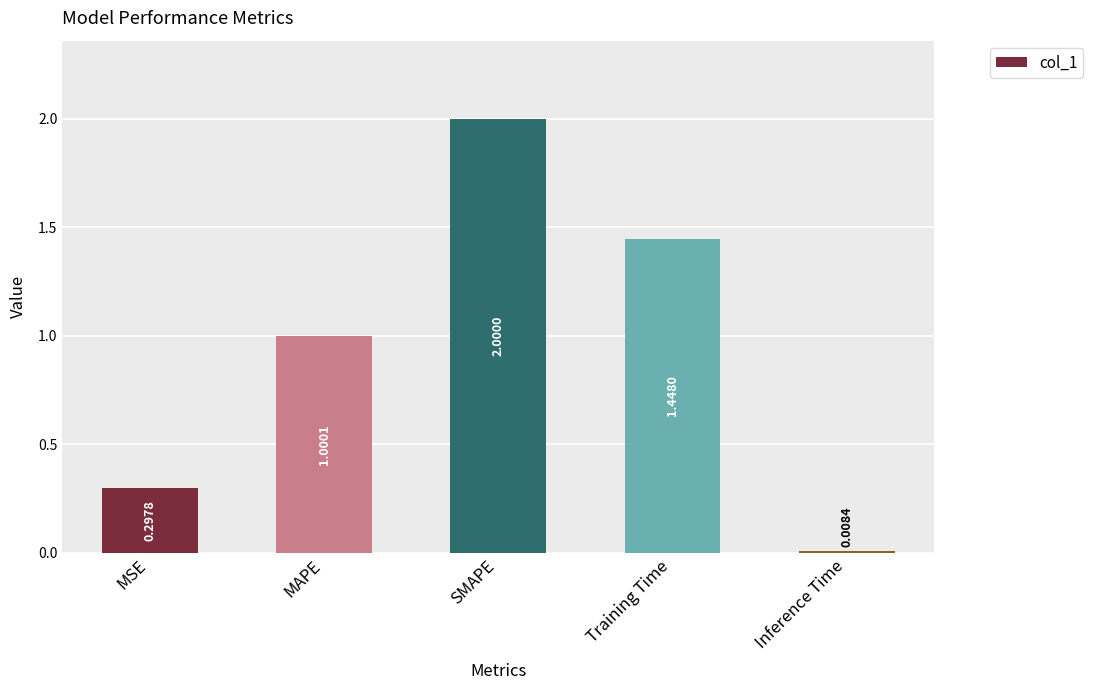

What is the label of the 4th bar from the left?

Training Time